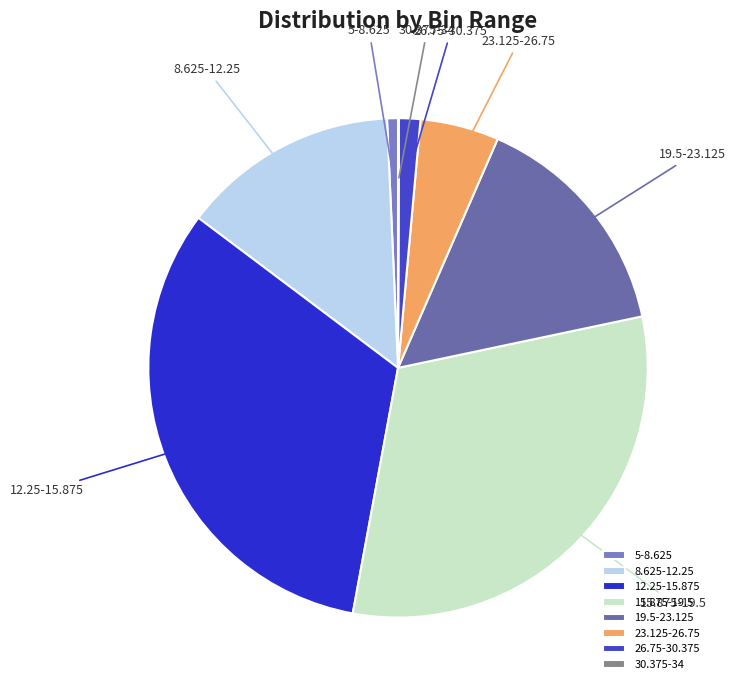

Do 5-8.625 and 19.5-23.125 together represent more than half of the pie?

No